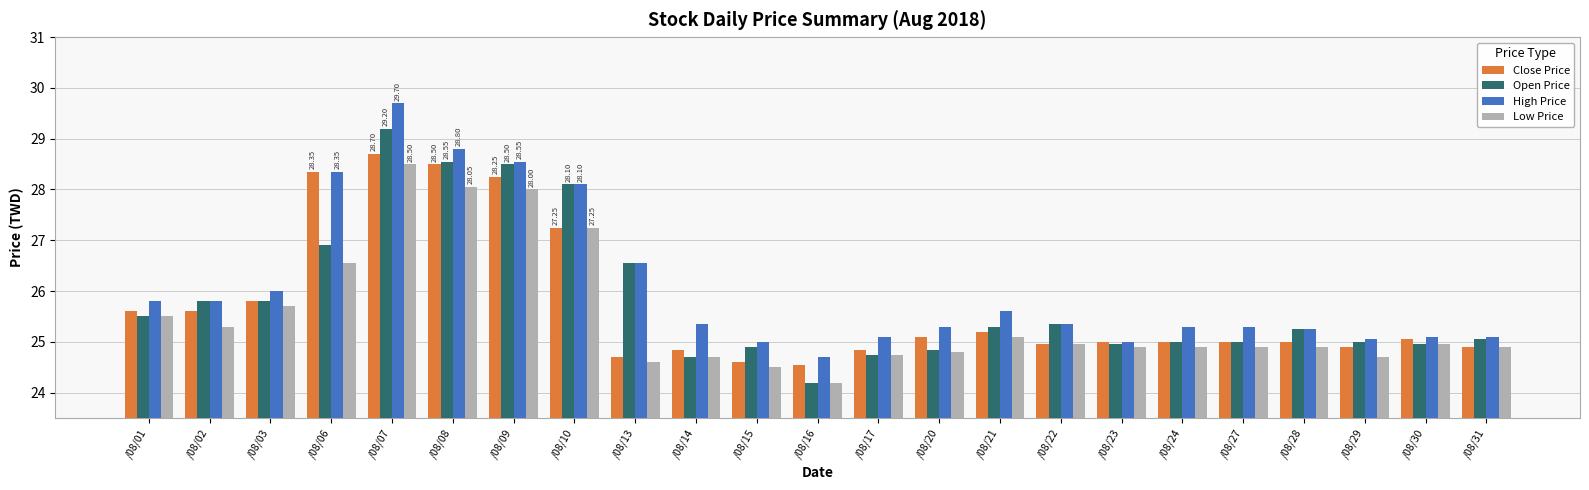

Rank the series at /08/07 from lowest to highest value.

Low Price, Close Price, Open Price, High Price